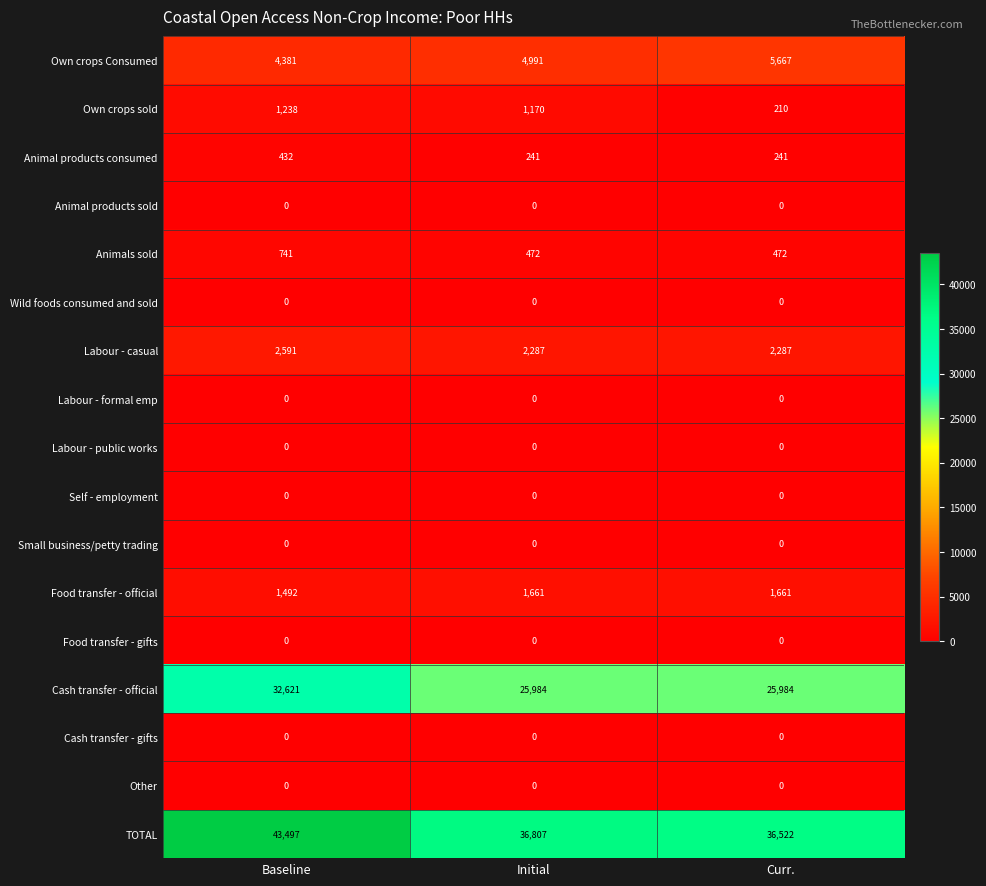

What is the difference between the highest and lowest values at Initial?

36807